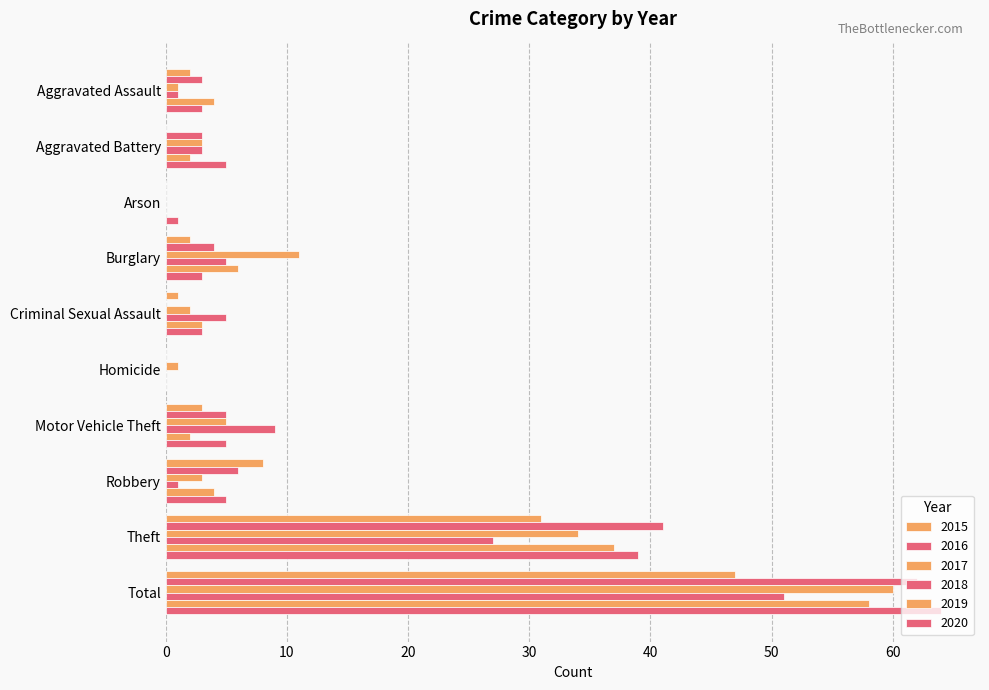

How many data points does each series have?

10